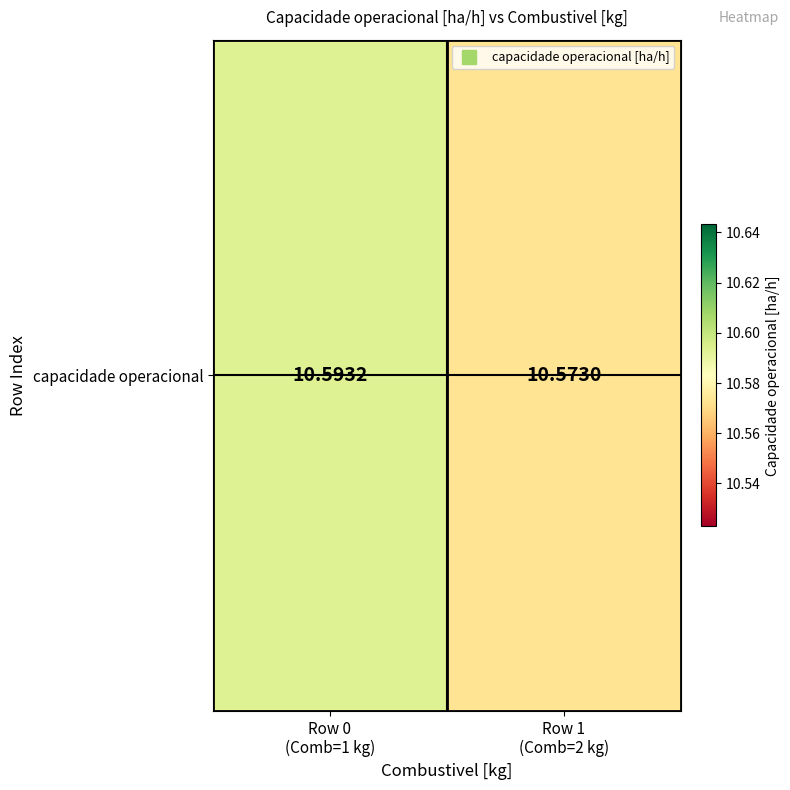

Count the number of categories in the chart.

2